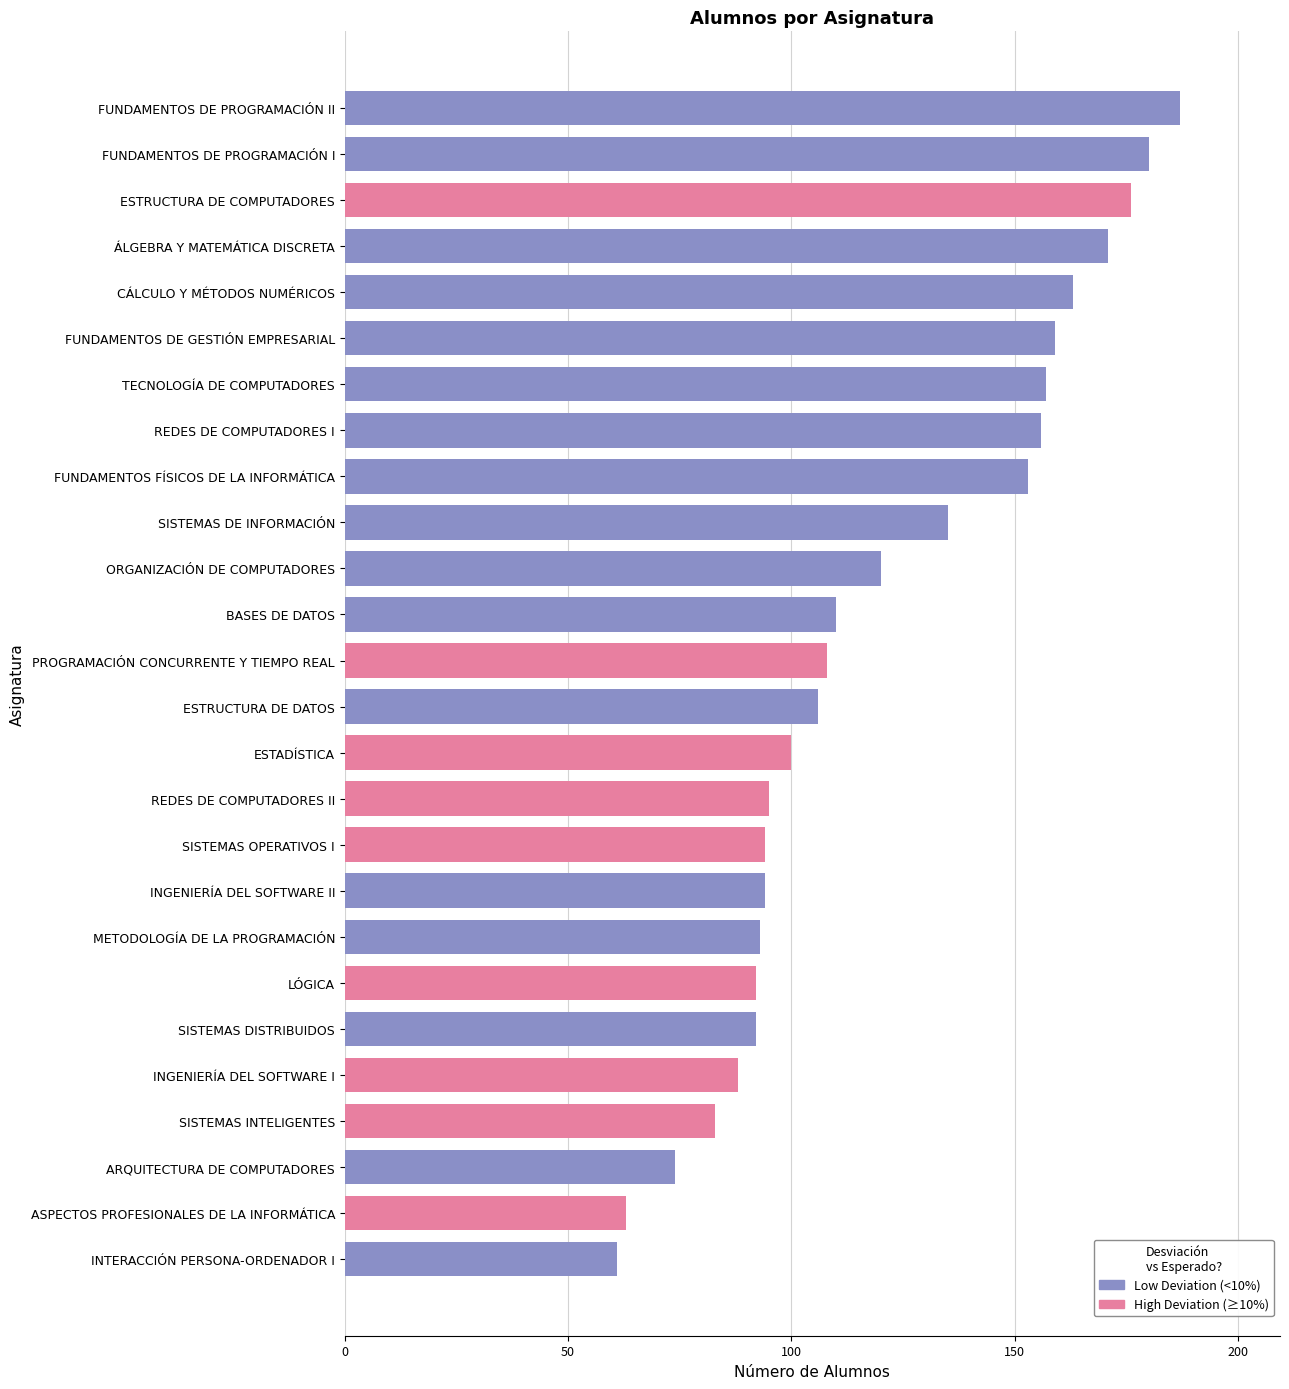

What is the change in value from ORGANIZACIÓN DE COMPUTADORES to FUNDAMENTOS DE PROGRAMACIÓN I?

+60